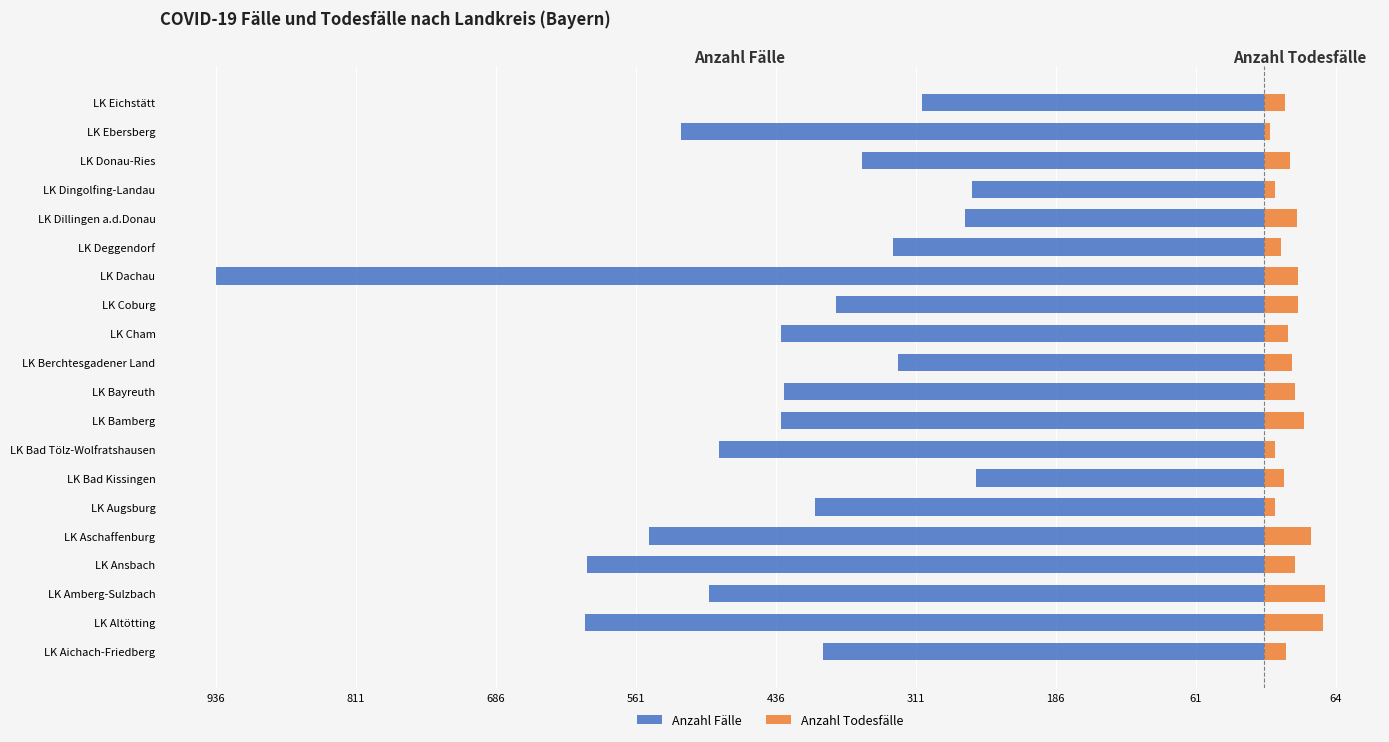

What position from the left is LK Coburg?

13